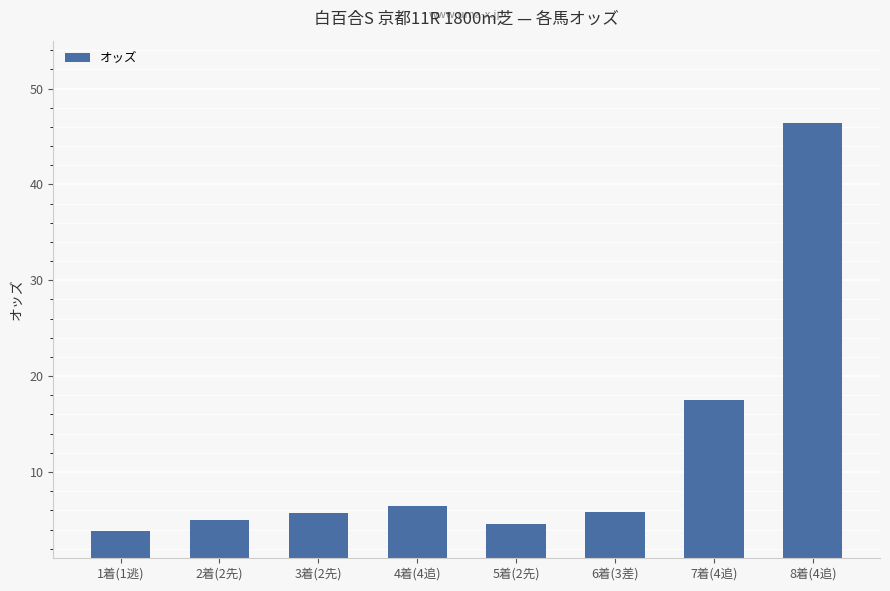

What is the value of the 1st bar from the left?

3.8